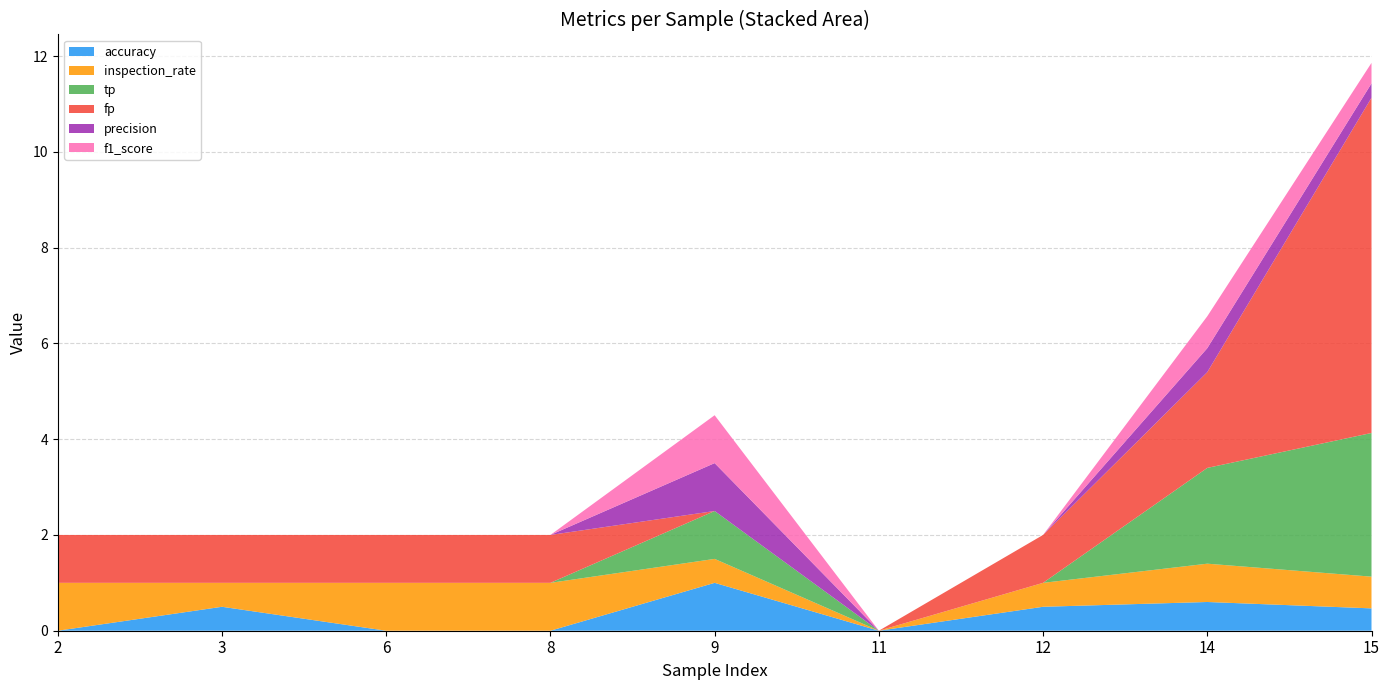

Reading right to left, what are all the values shown in this chart?

accuracy: 0.5	0.6	0.5	0.0	1.0	0.0	0.0	0.5	0.0
inspection_rate: 0.7	0.8	0.5	0.0	0.5	1.0	1.0	0.5	1.0
tp: 3.0	2.0	0.0	0.0	1.0	0.0	0.0	0.0	0.0
fp: 7.0	2.0	1.0	0.0	0.0	1.0	1.0	1.0	1.0
precision: 0.3	0.5	0.0	0.0	1.0	0.0	0.0	0.0	0.0
f1_score: 0.4	0.7	0.0	0.0	1.0	0.0	0.0	0.0	0.0